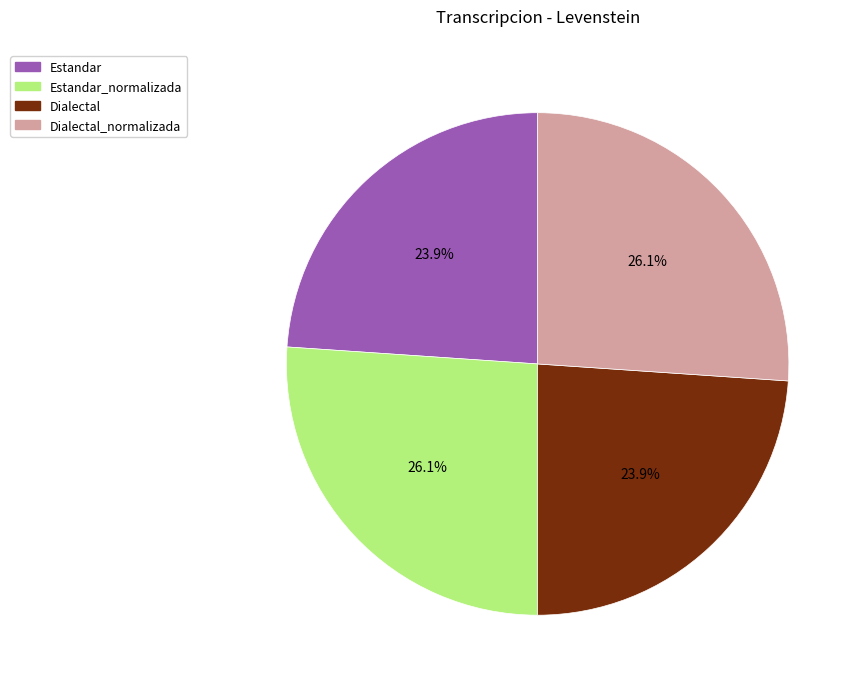

Is there any slice that represents more than half of the pie?

No